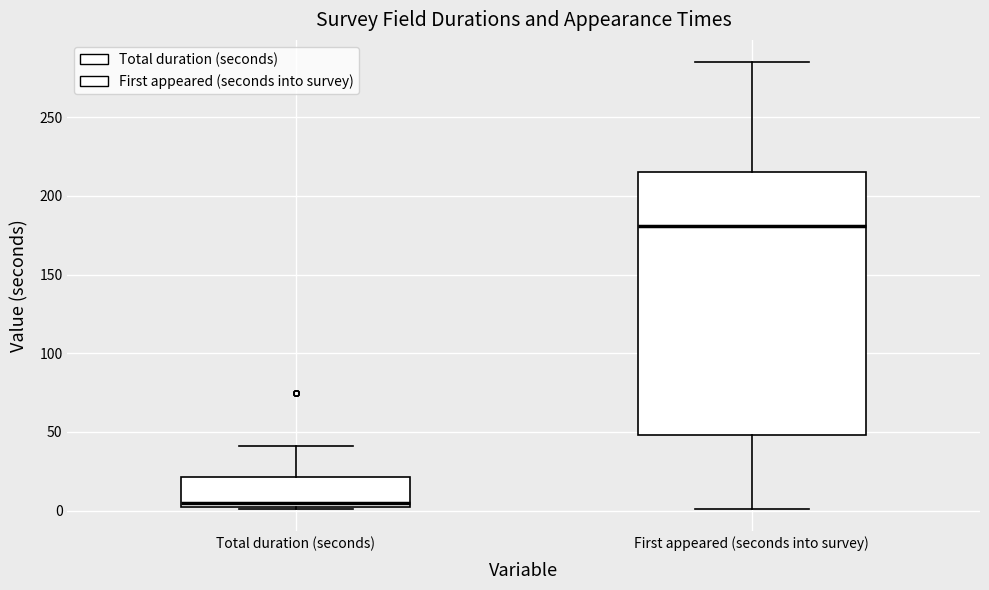

Reading left to right, read every box against the y-axis: the position of its median line, the range the box covers, and the ends of its whiskers. The values are not printed on the chart, so give them approximately, as read against the axis.

Total duration (seconds): median 5, box 0 to 20, whiskers 0 to 40
First appeared (seconds into survey): median 180, box 50 to 215, whiskers 0 to 285